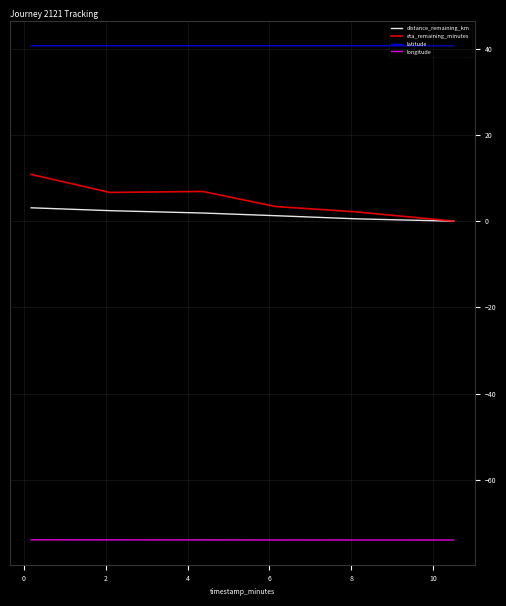

What is the lowest value of the longitude series?

-74.0